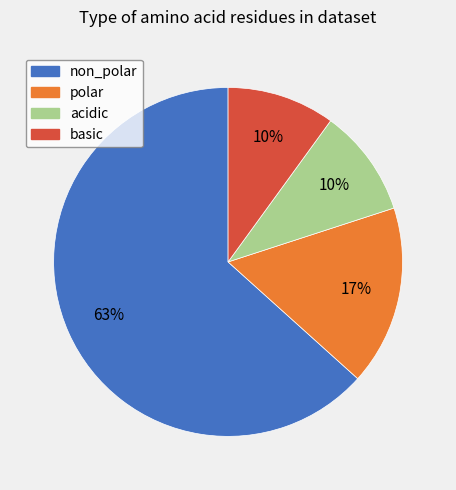

Do non_polar and basic together represent more than half of the pie?

Yes